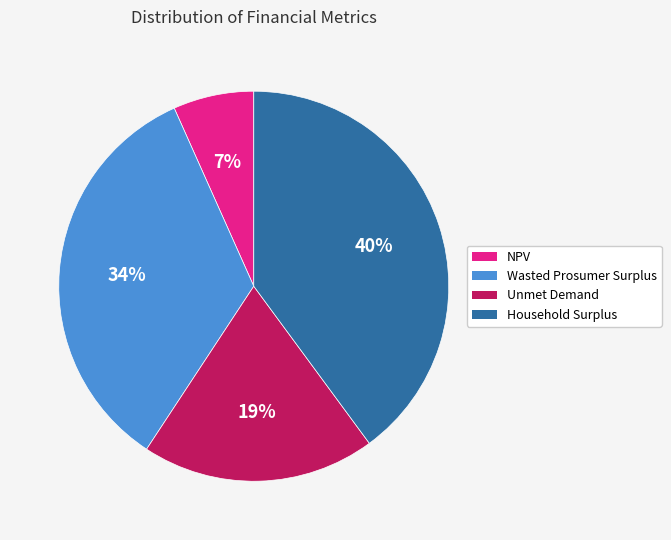

To the nearest percent, what is the average slice percentage?

25%